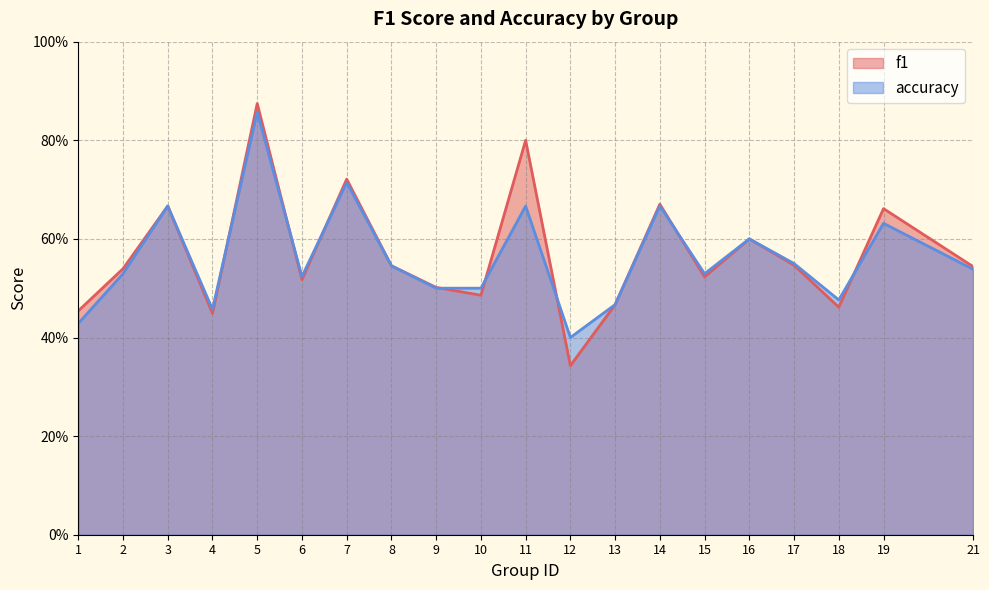

At which category is the sum across all series the highest?

5